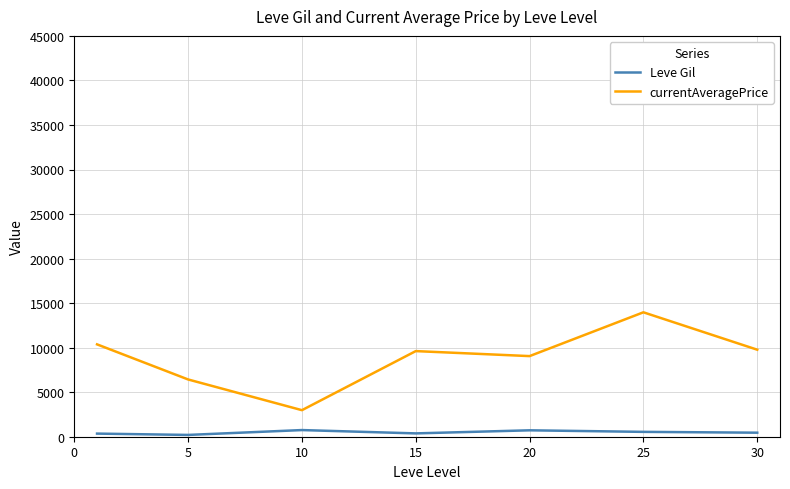

Rank the series by their average value, from lowest to highest.

Leve Gil, currentAveragePrice